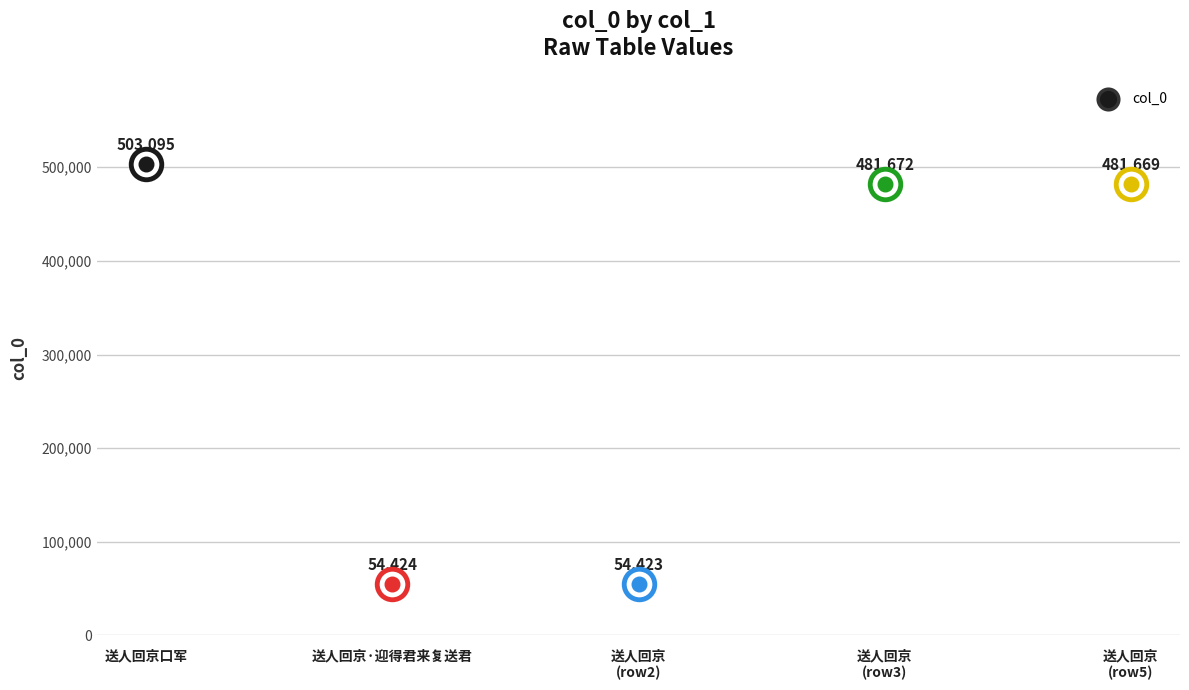

What is the change in value from 送人回京 to 送人回京·迎得君来复送君?

+1